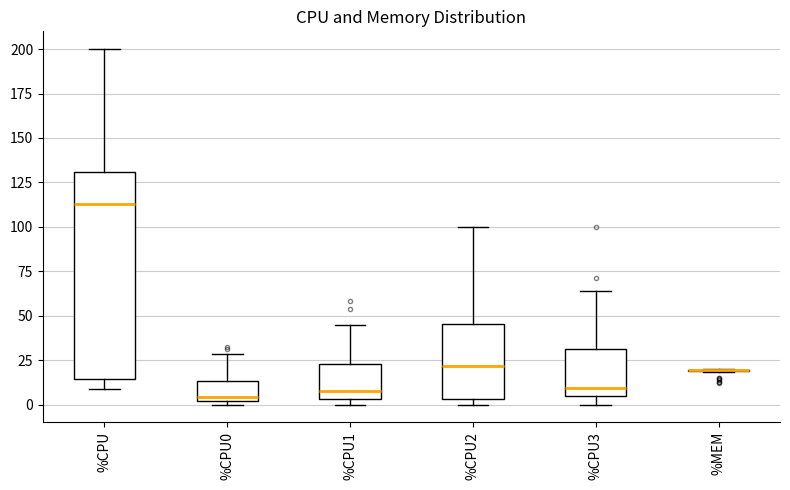

Reading left to right, transcribe this box plot: for each box, give where its median line is, the range the box spans, and where its two whiskers end, as read against the y-axis. The values are not printed on the chart, so give them approximately, as read against the axis.

%CPU: median 115, box 15 to 130, whiskers 10 to 200
%CPU0: median 5, box 0 to 15, whiskers 0 (just below the box's lower edge) to 30
%CPU1: median 5 (just above the box's lower edge), box 5 to 25, whiskers 0 to 45
%CPU2: median 20, box 5 to 45, whiskers 0 to 100
%CPU3: median 10, box 5 to 30, whiskers 0 to 65
%MEM: box collapsed to a line at 20, whiskers 20 to 20